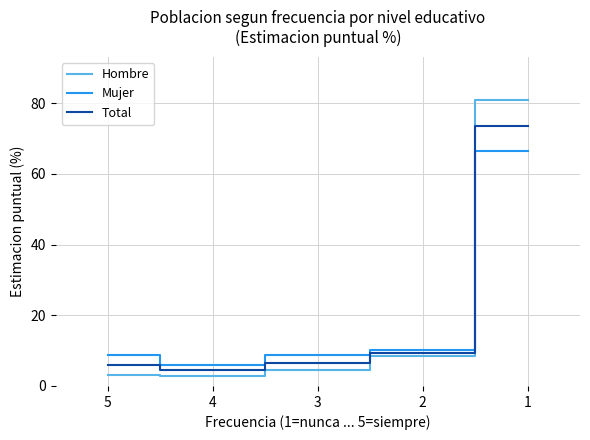

True or false: Mujer has a value of 15.6 at 5.

False